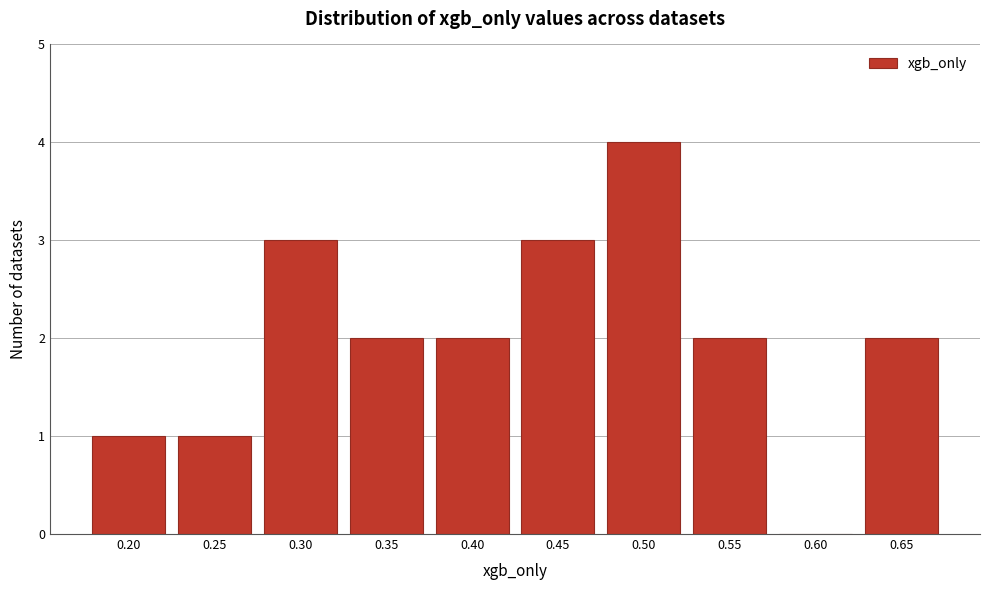

Reading left to right, list all the values displayed in this chart.

0.20=1	0.25=1	0.30=3	0.35=2	0.40=2	0.45=3	0.50=4	0.55=2	0.60=0	0.65=2